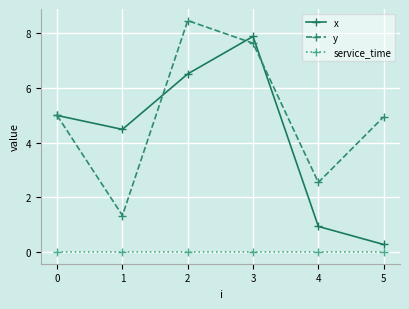

True or false: x and service_time intersect in this chart.

False